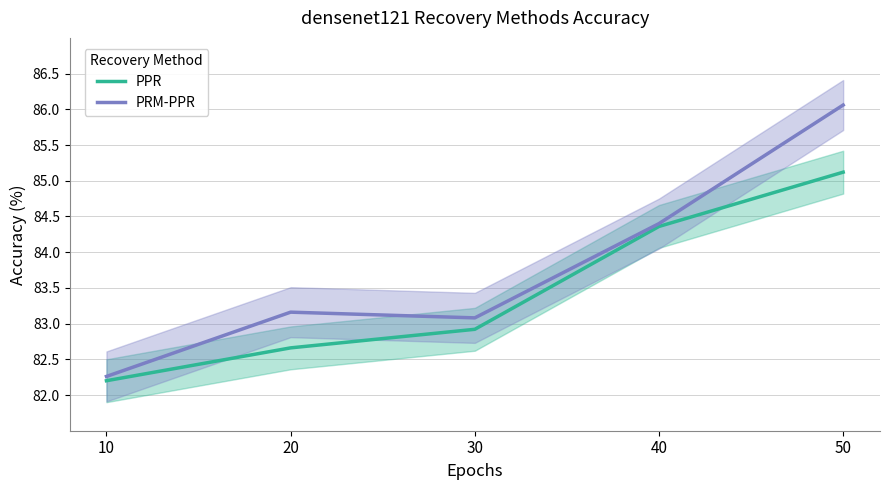

What is the difference between the maximum and second lowest values in the PPR series?

2.5